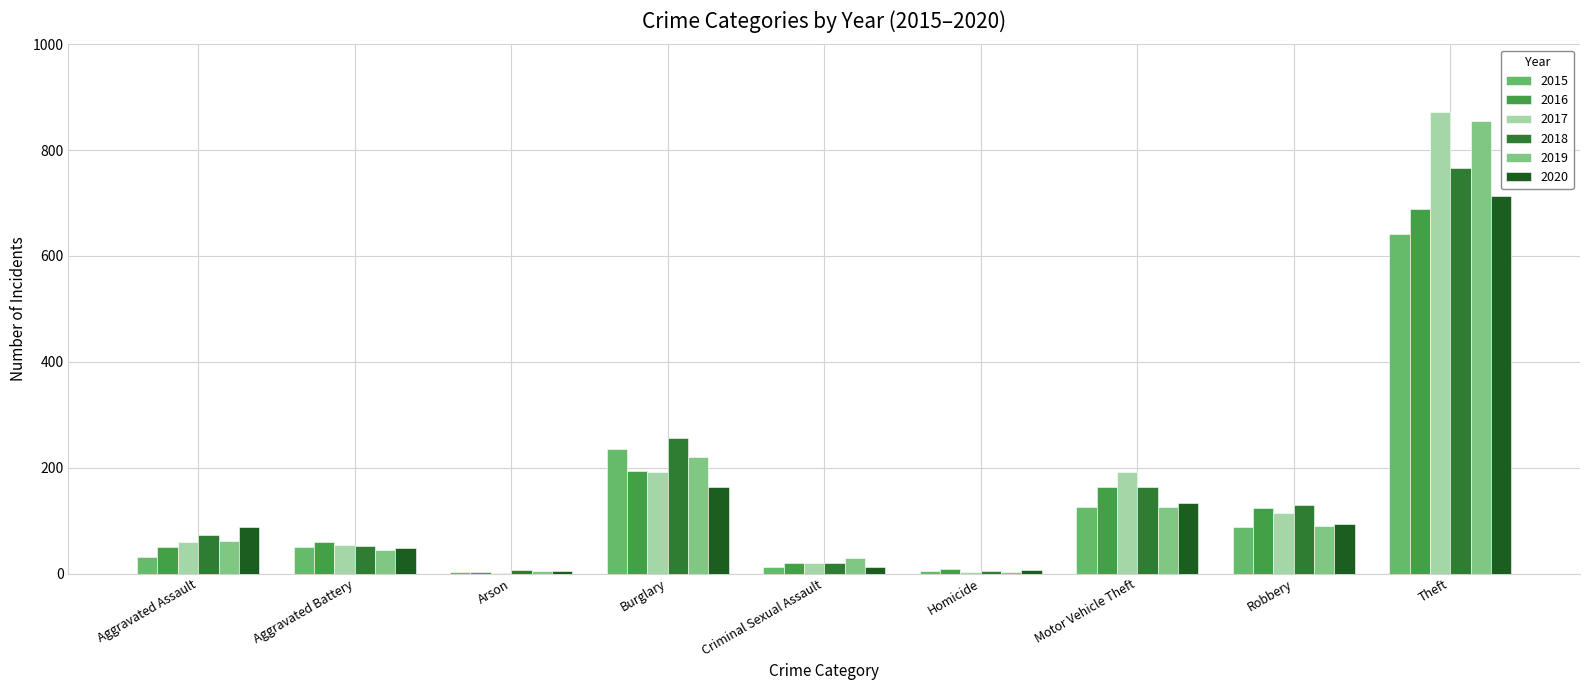

What position from the left is Aggravated Assault?

1